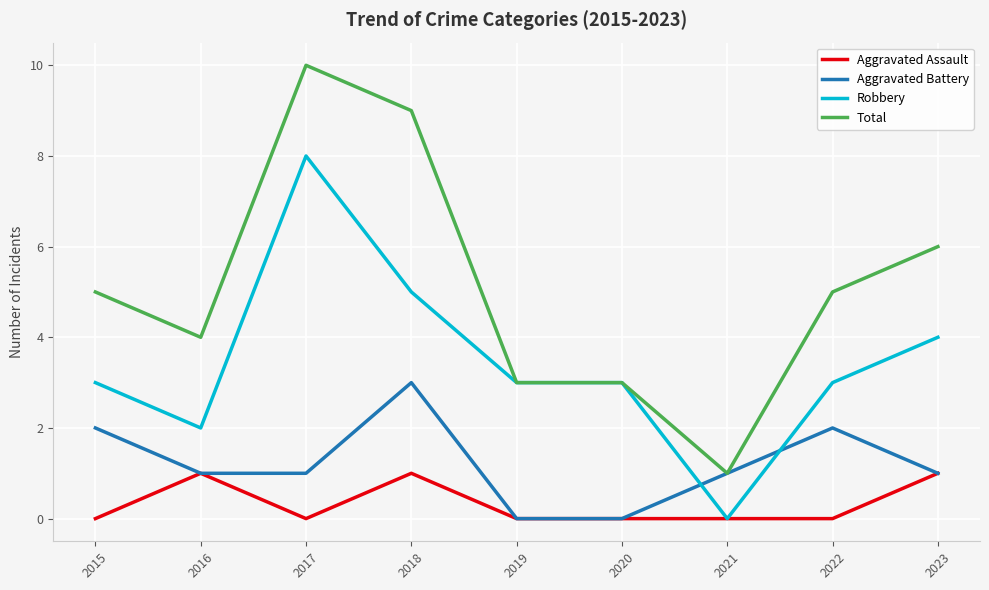

Which series has the widest spread of values?

Total